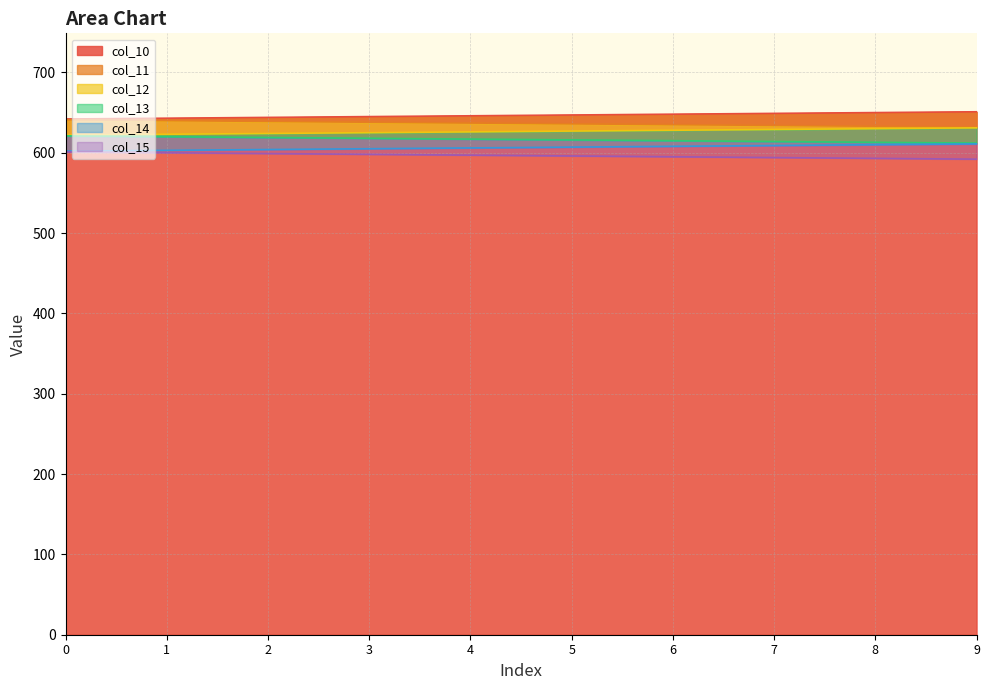

At how many categories does at least one series exceed 639?

10